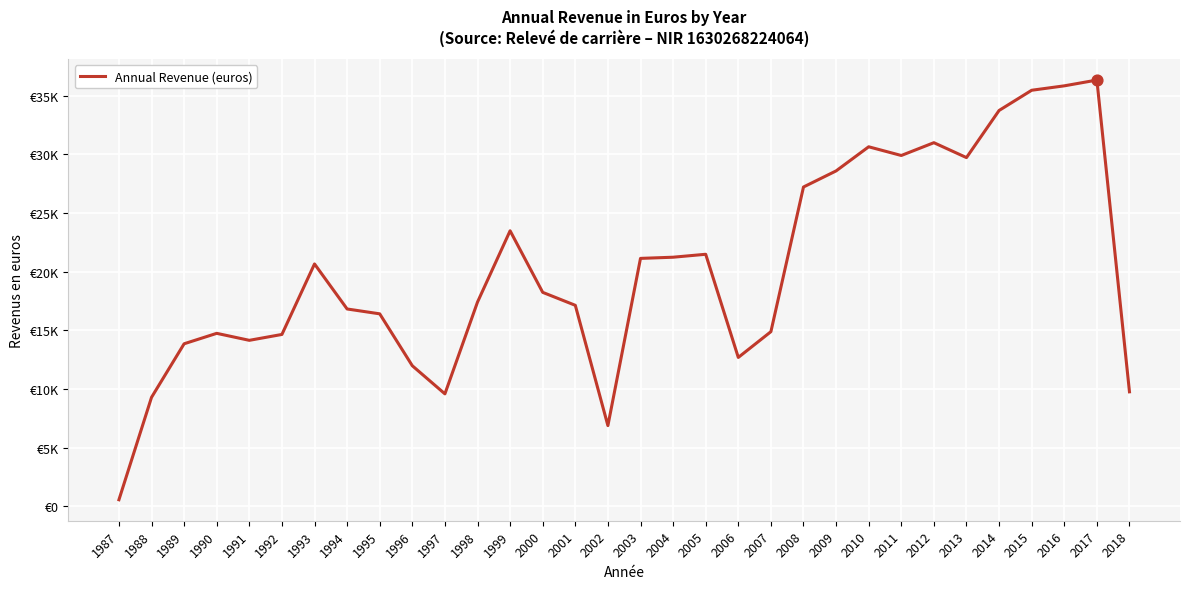

What is the ratio of the value at 2001 to the value at 2010?

0.6